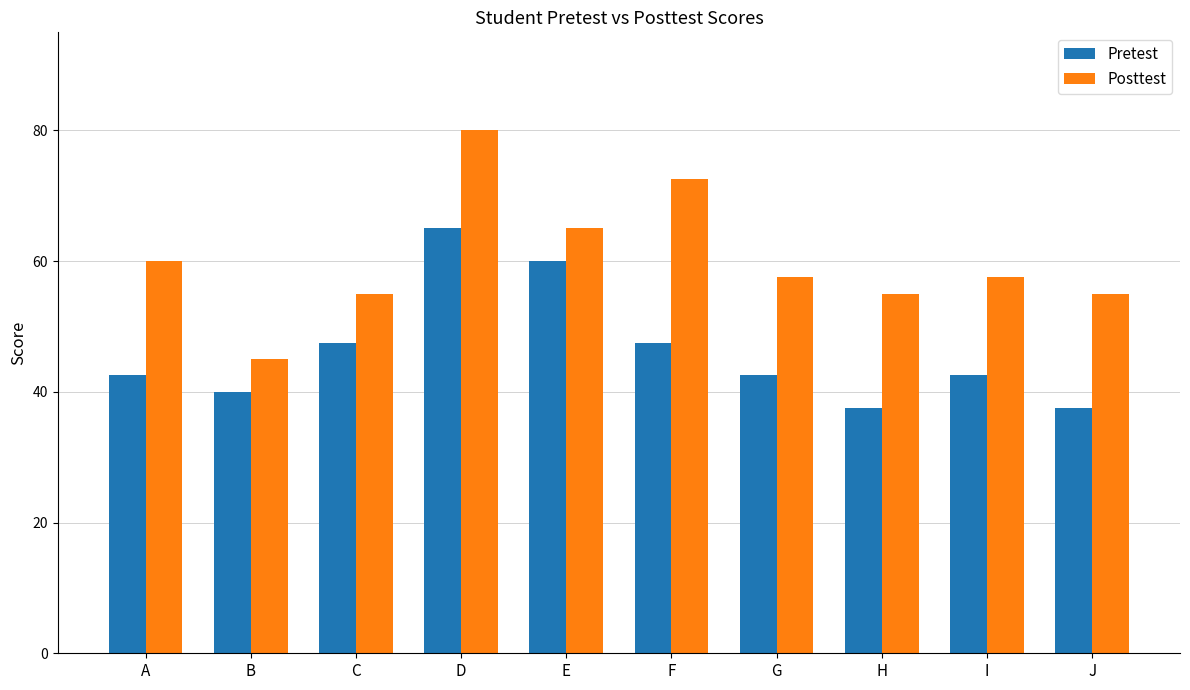

What are all the series names shown in the legend?

Pretest, Posttest